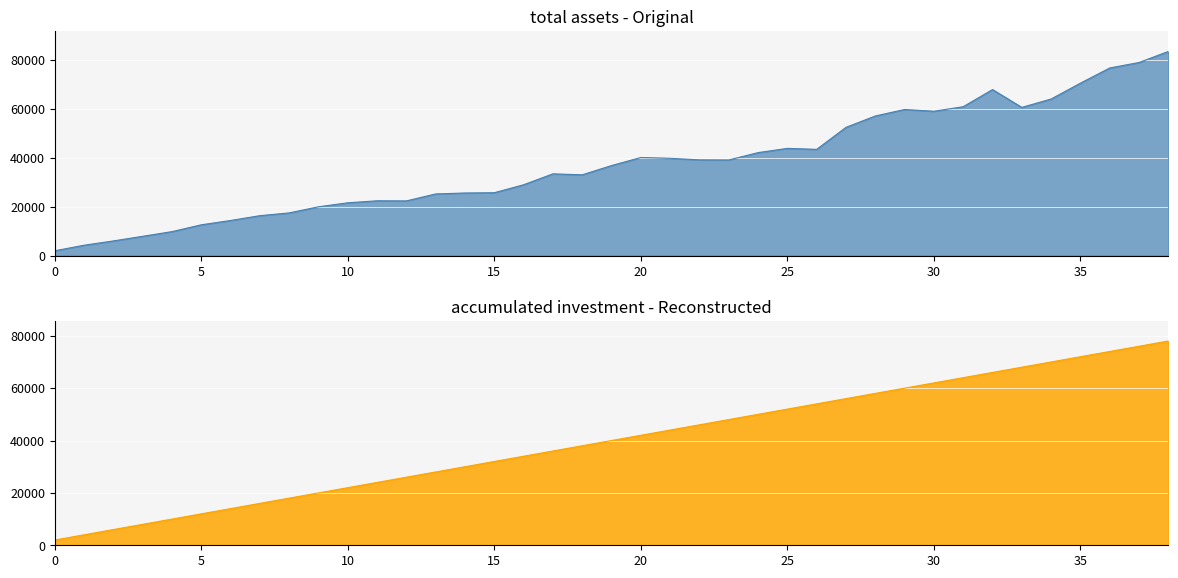

What is the sum of all accumulated investment values?

1560000.0